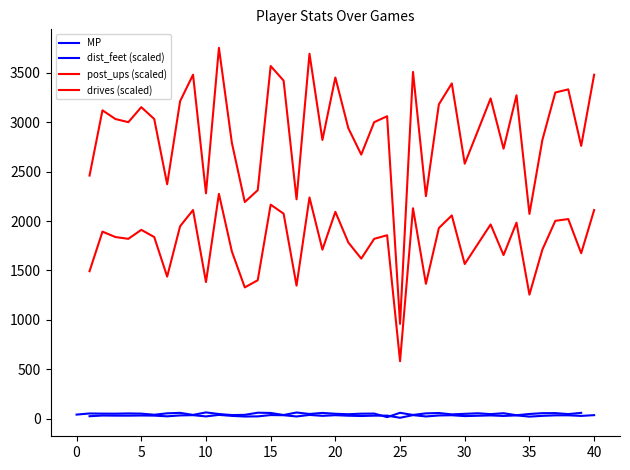

True or false: drives (scaled) and MP cross at least once.

False